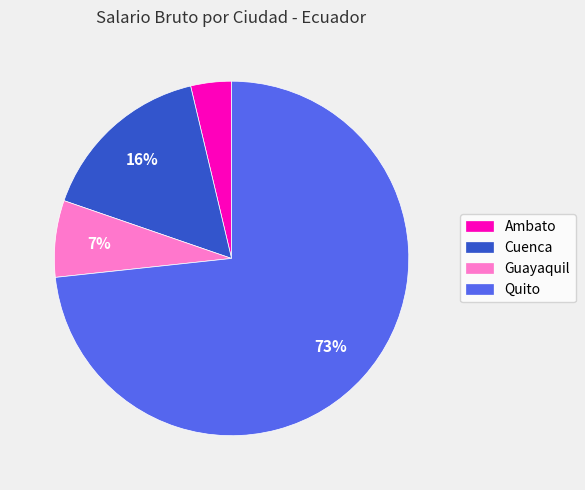

Count the number of slices in the pie.

4